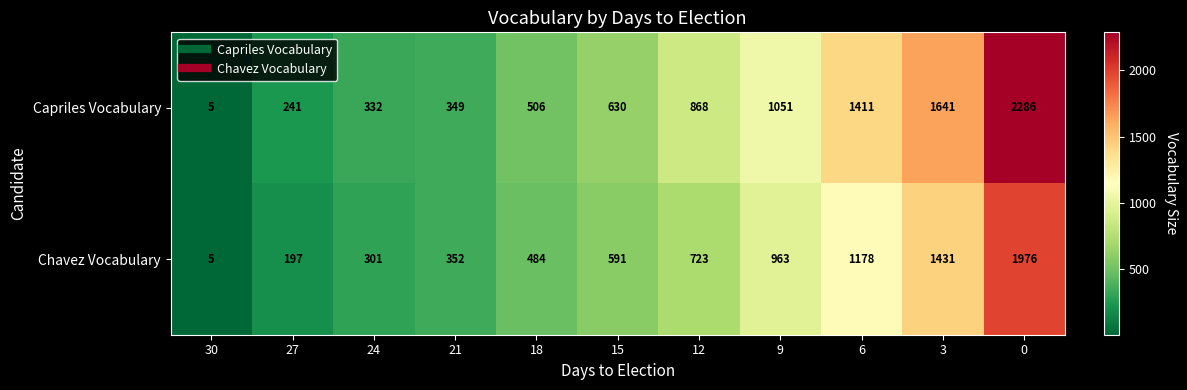

Reading right to left, extract all data points from this chart.

Capriles Vocabulary: 0=2286	3=1641	6=1411	9=1051	12=868	15=630	18=506	21=349	24=332	27=241	30=5
Chavez Vocabulary: 0=1976	3=1431	6=1178	9=963	12=723	15=591	18=484	21=352	24=301	27=197	30=5